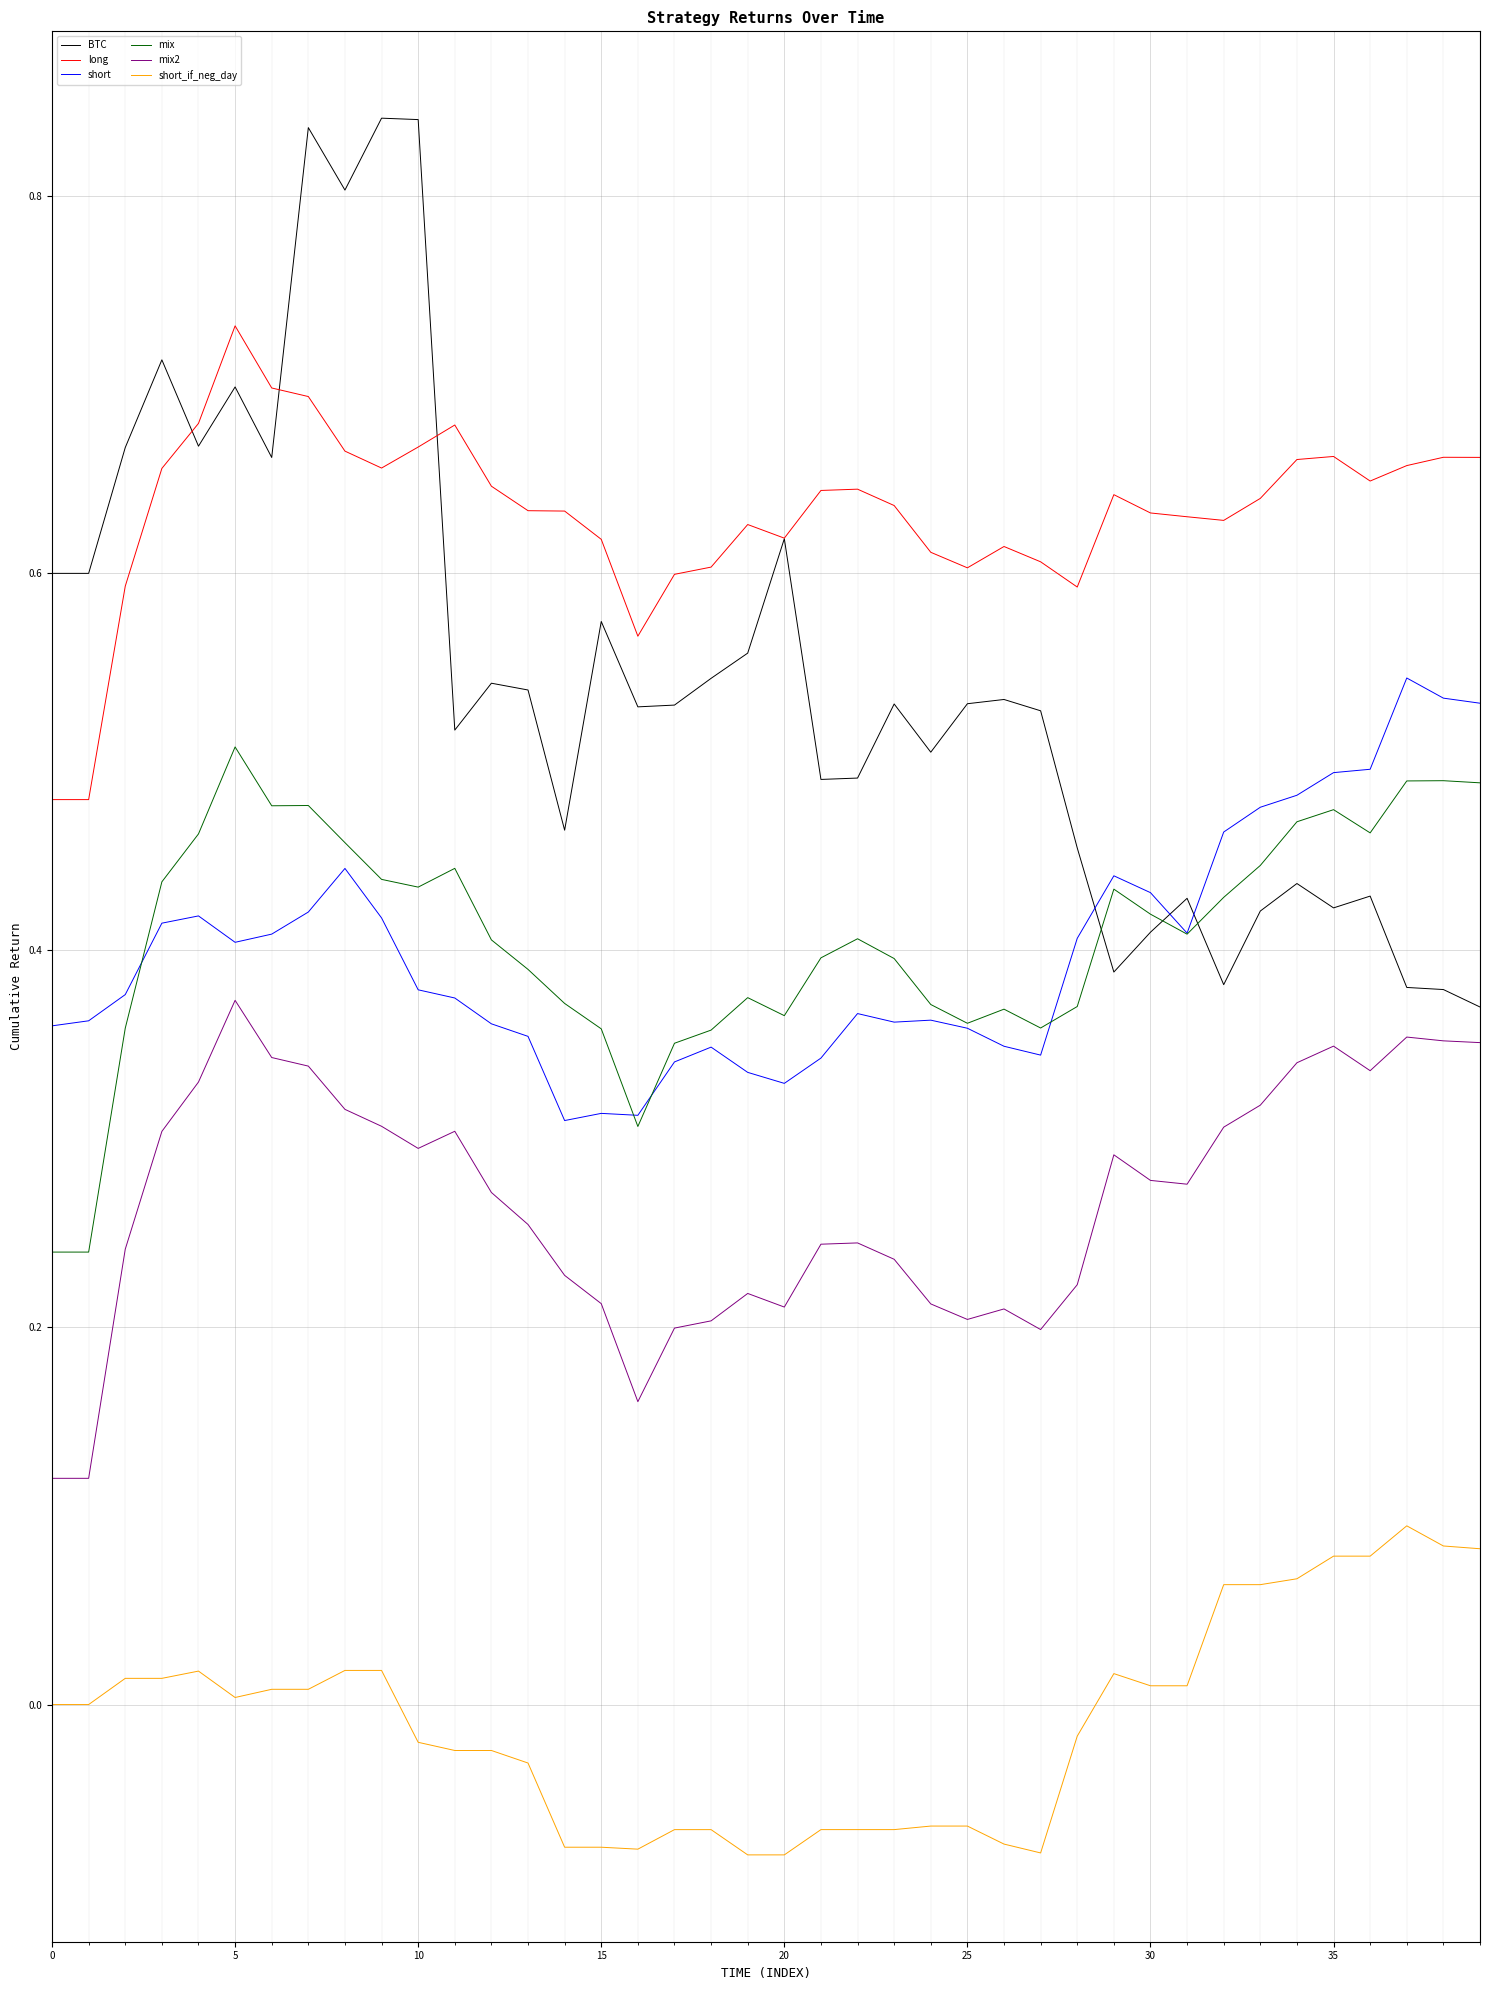

Which series has the largest total across all categories?

long